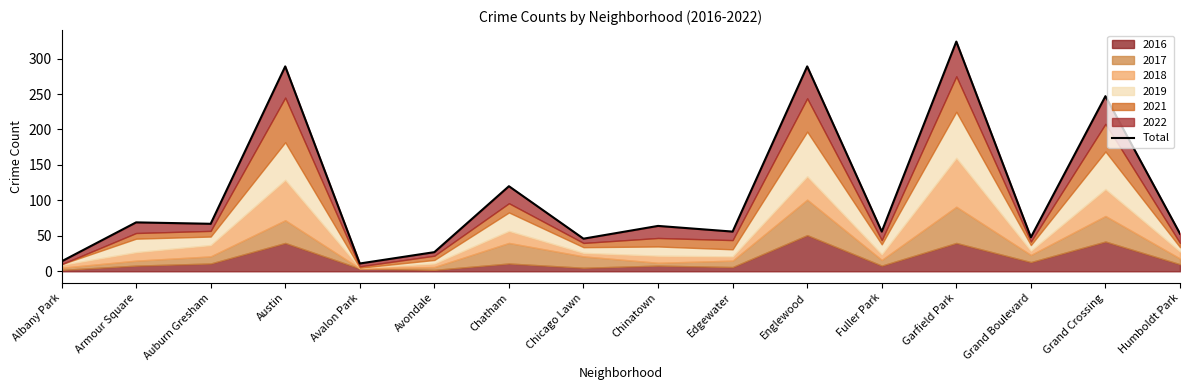

Which has a higher value, Edgewater or Armour Square?

Armour Square